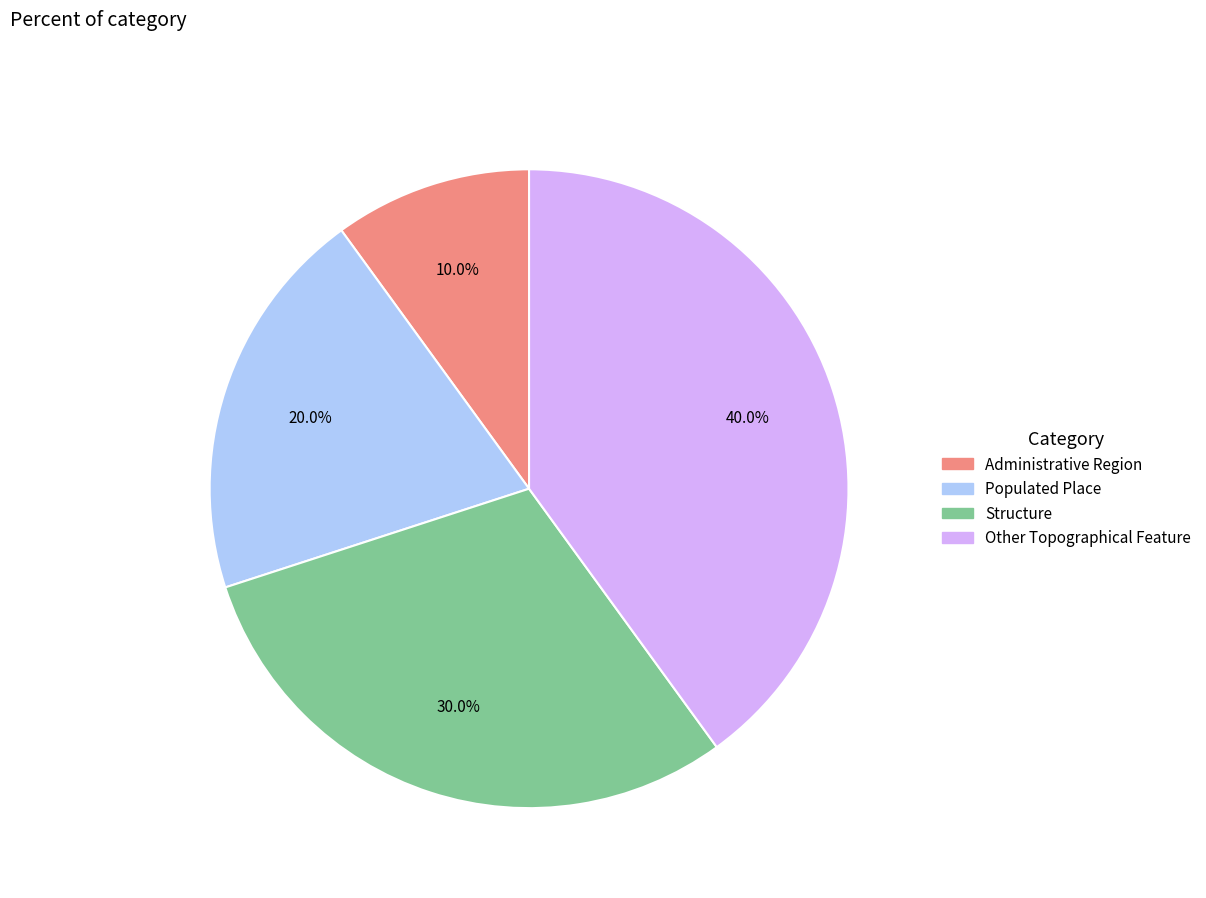

Approximately how many times larger is the value at Other Topographical Feature compared to Populated Place?

2.0